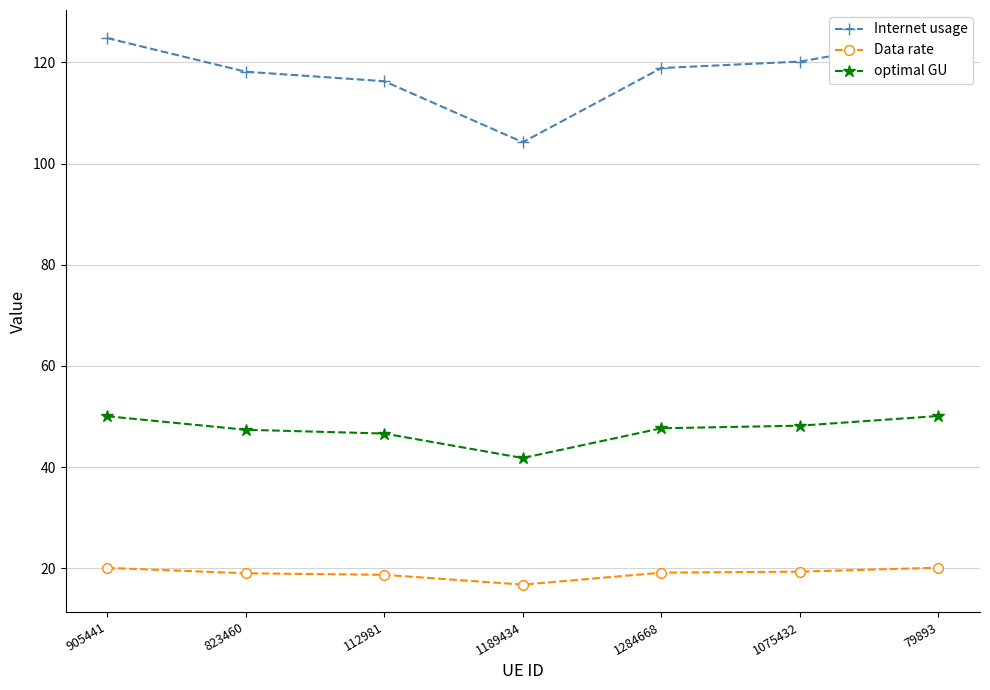

True or false: Internet usage and optimal GU cross at least once.

False